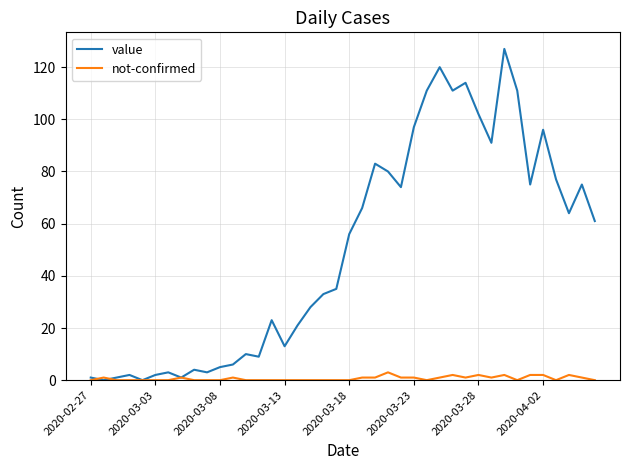

List the series in order of their overall mean, highest first.

value, not-confirmed